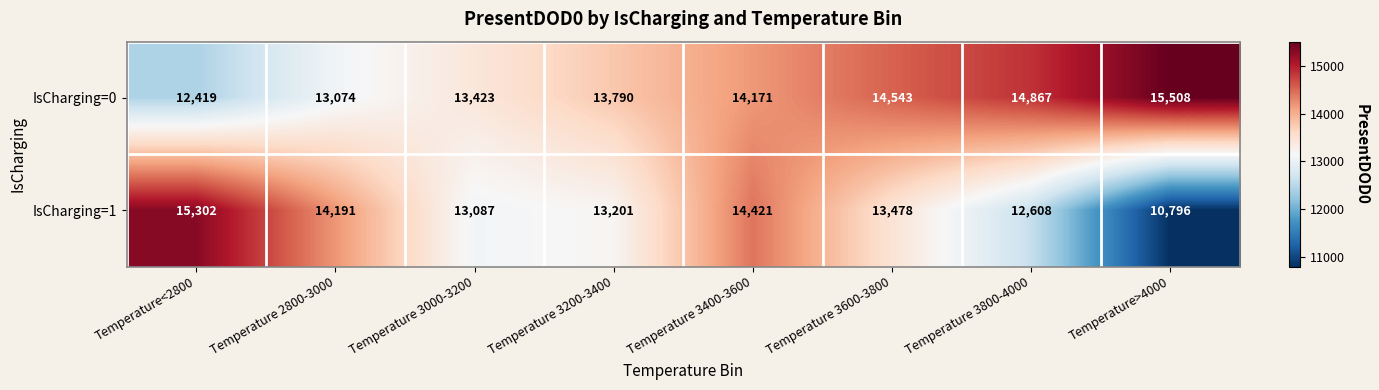

Reading left to right, list all the values displayed in this chart.

IsCharging=0: 12419	13074	13423	13790	14171	14543	14867	15508
IsCharging=1: 15302	14191	13087	13201	14421	13478	12608	10796